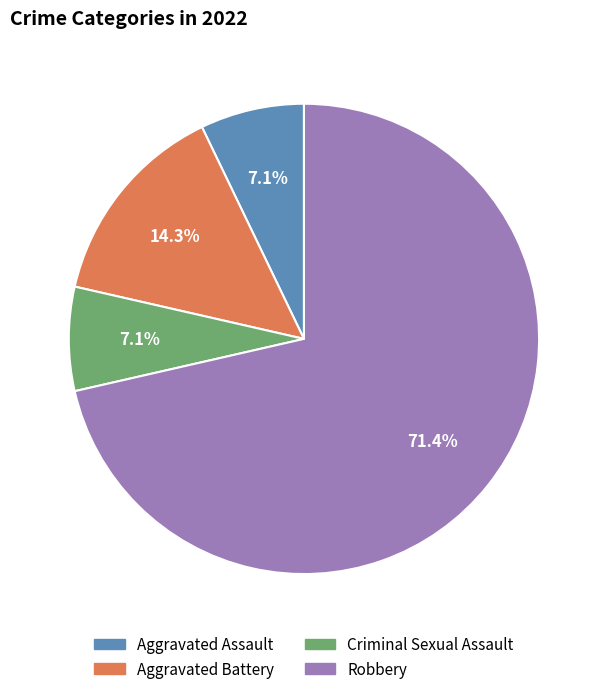

Does Aggravated Assault represent more than half of the total?

No